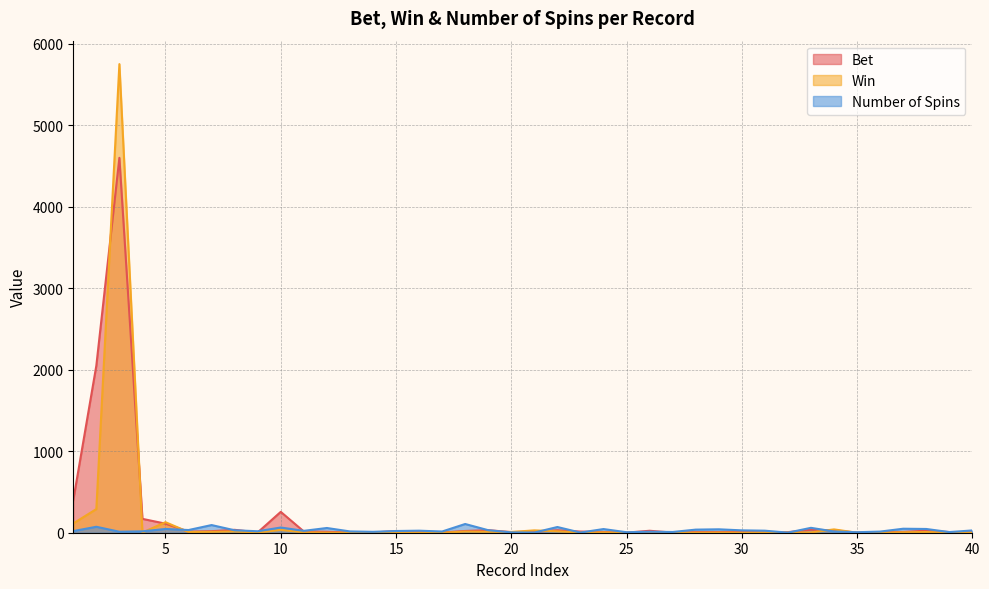

What is the total value across all series at 12?

71.0